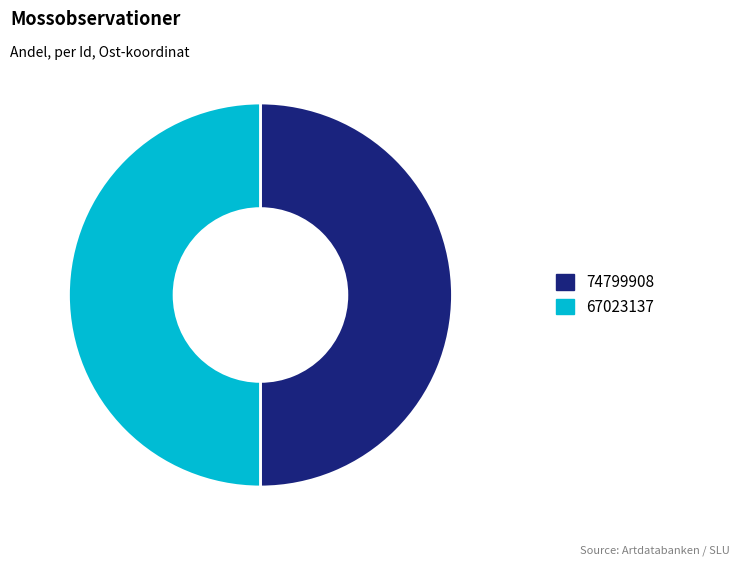

What is the ratio of the value at 67023137 to the value at 74799908?

1.0